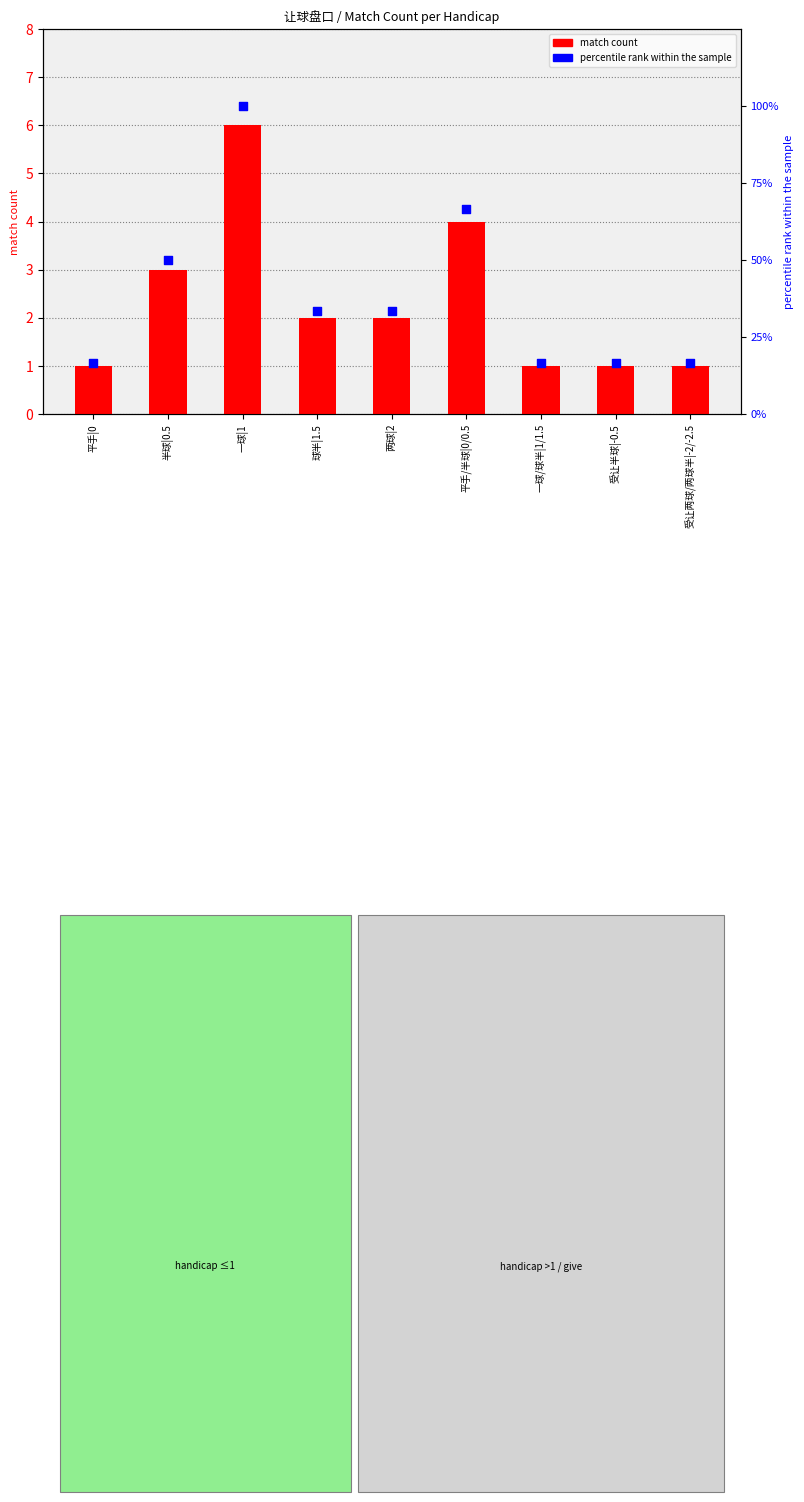

At which category is the sum across all series the highest?

一球|1